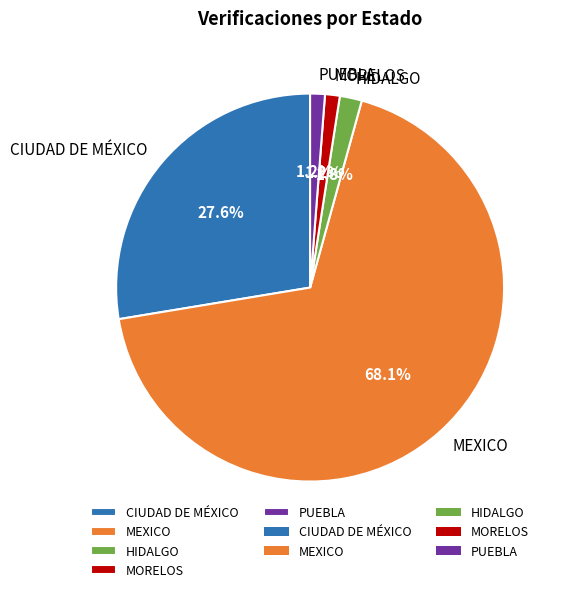

Which category has the biggest portion of the pie?

MEXICO